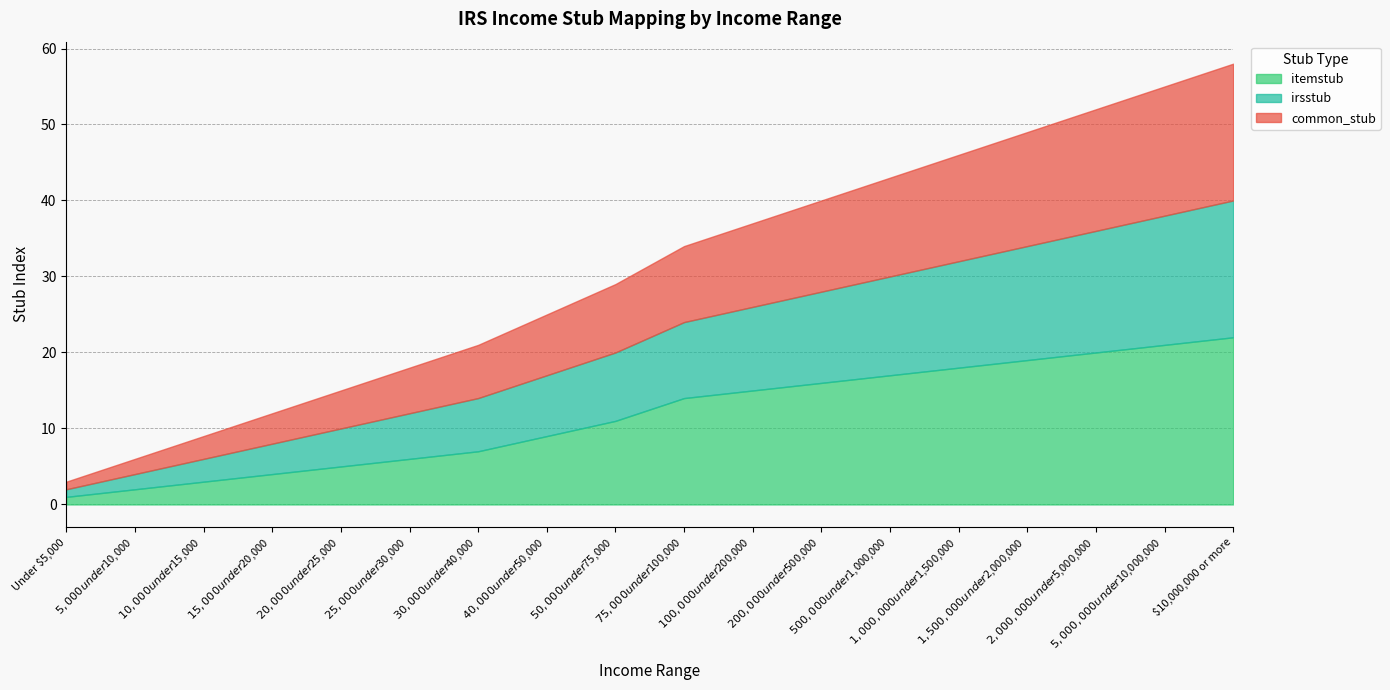

What is the total value across all series at $30,000 under $40,000?

21